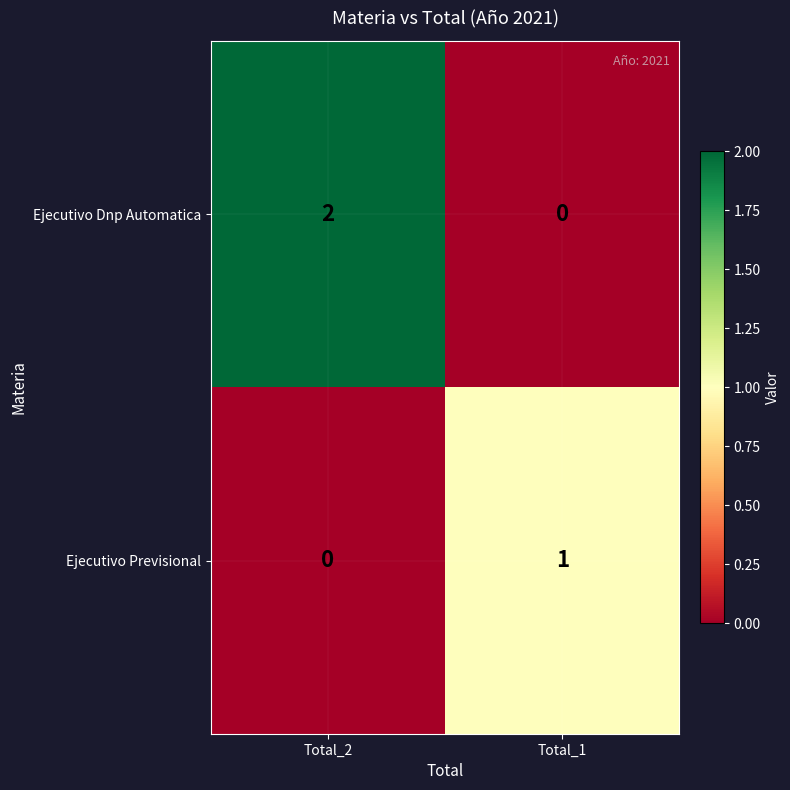

What is the greatest value displayed?

2